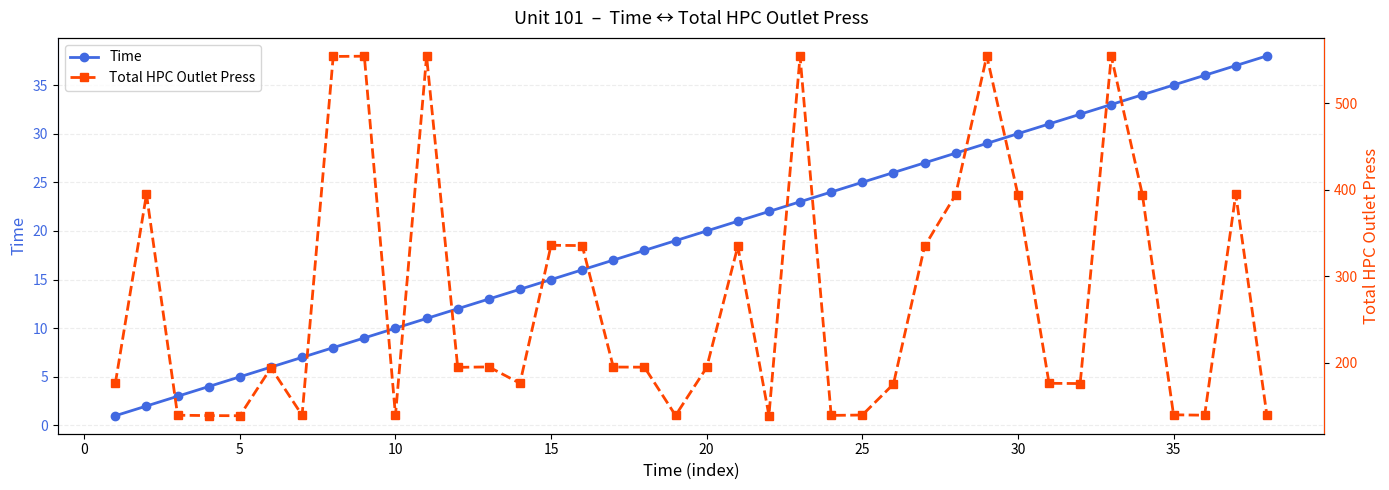

Which has a higher value, 0 or 13?

13